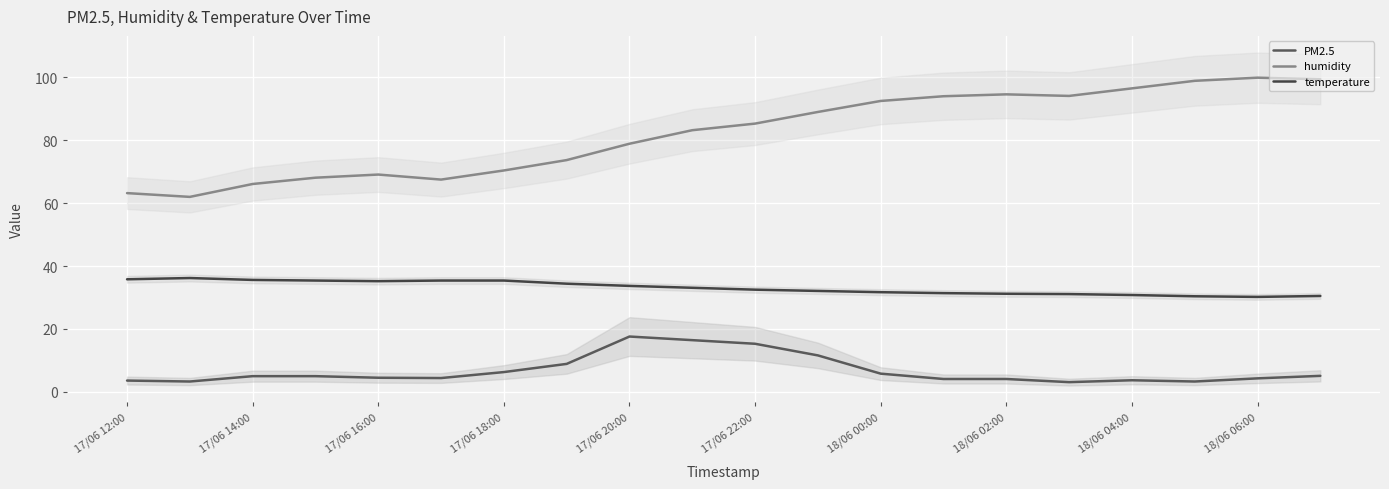

True or false: PM2.5 and temperature intersect in this chart.

False